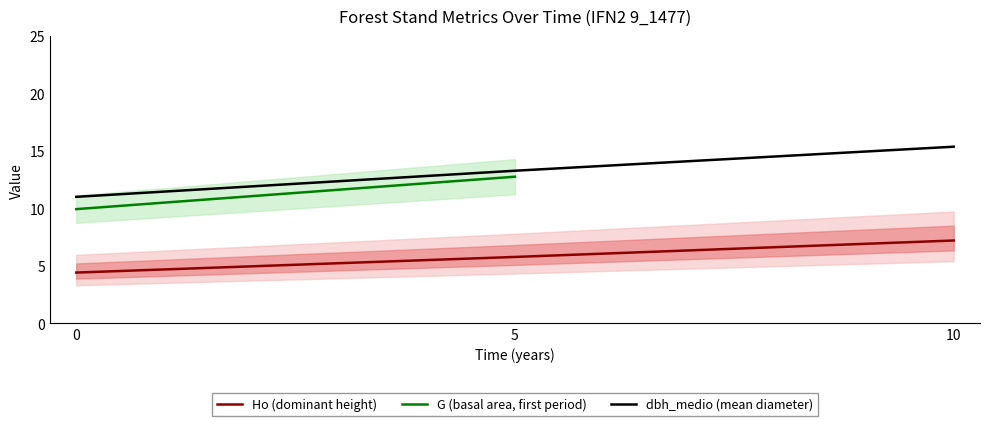

At which category is the sum across all series the highest?

10